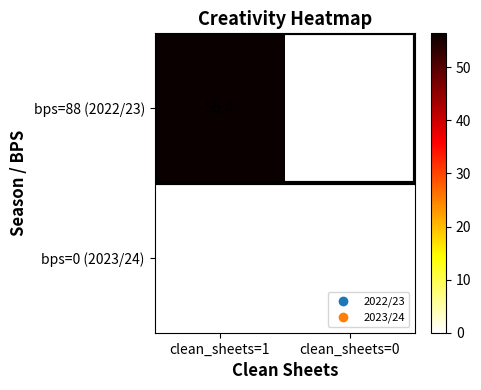

How many data points does each series have?

2